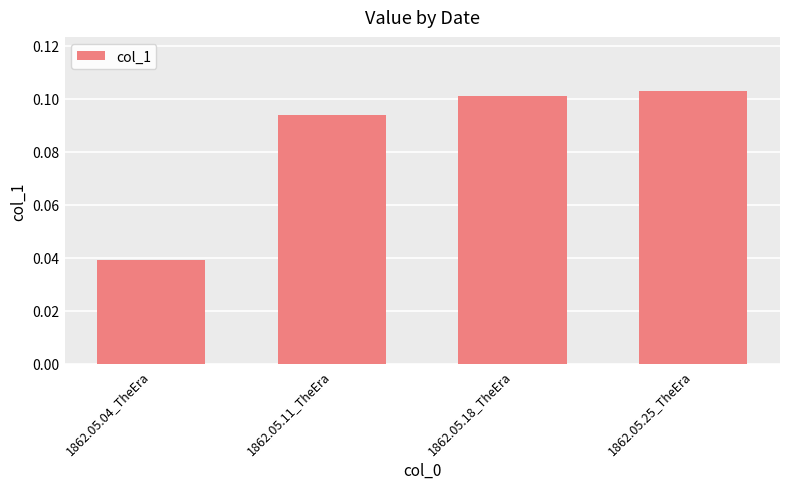

Between 1862.05.04_TheEra and 1862.05.18_TheEra, which is larger?

1862.05.18_TheEra